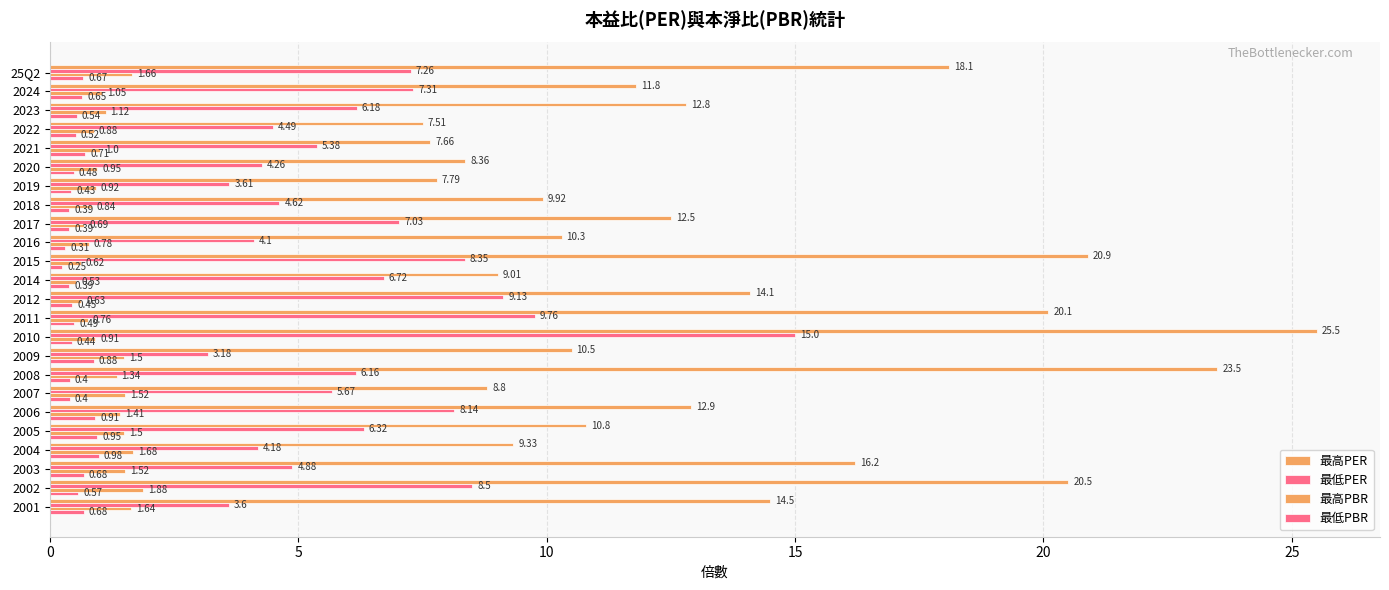

What is the greatest value displayed?

25.5